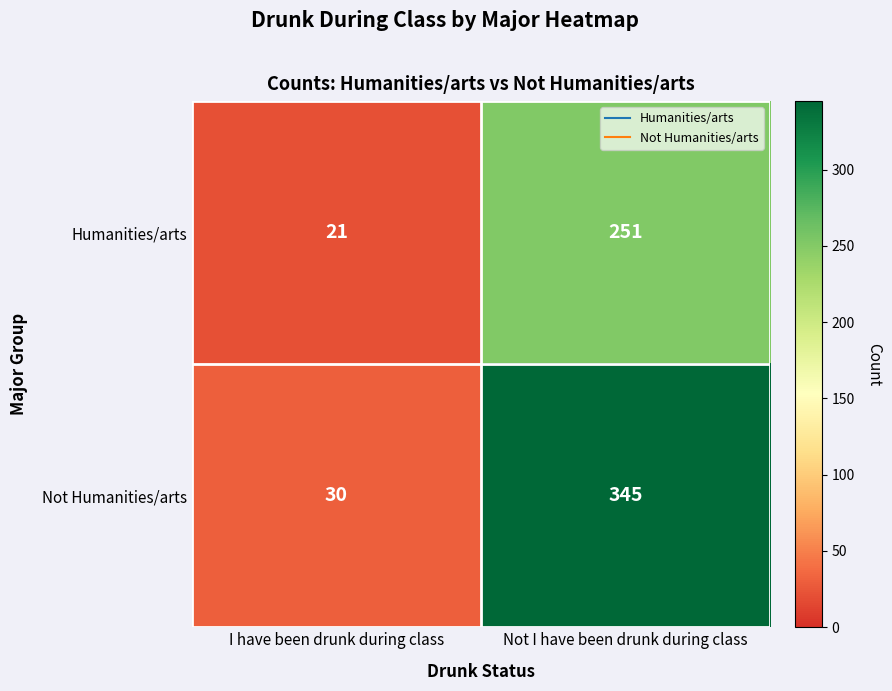

Reading left to right, what are all the values shown in this chart?

Humanities/arts: 21	251
Not Humanities/arts: 30	345